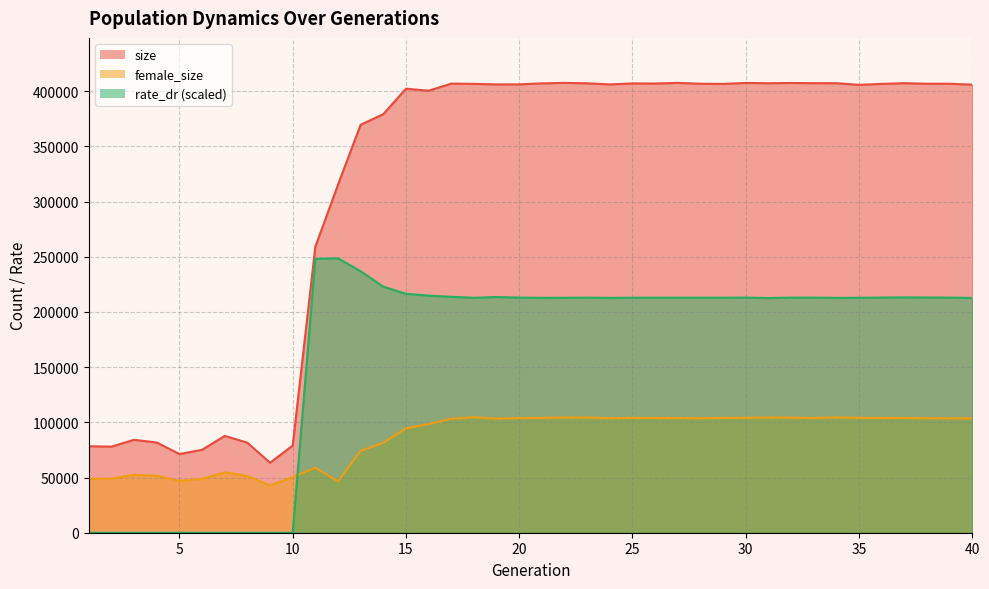

Is the value of rate_dr at 31 greater than the value of female_size at 11?

Yes